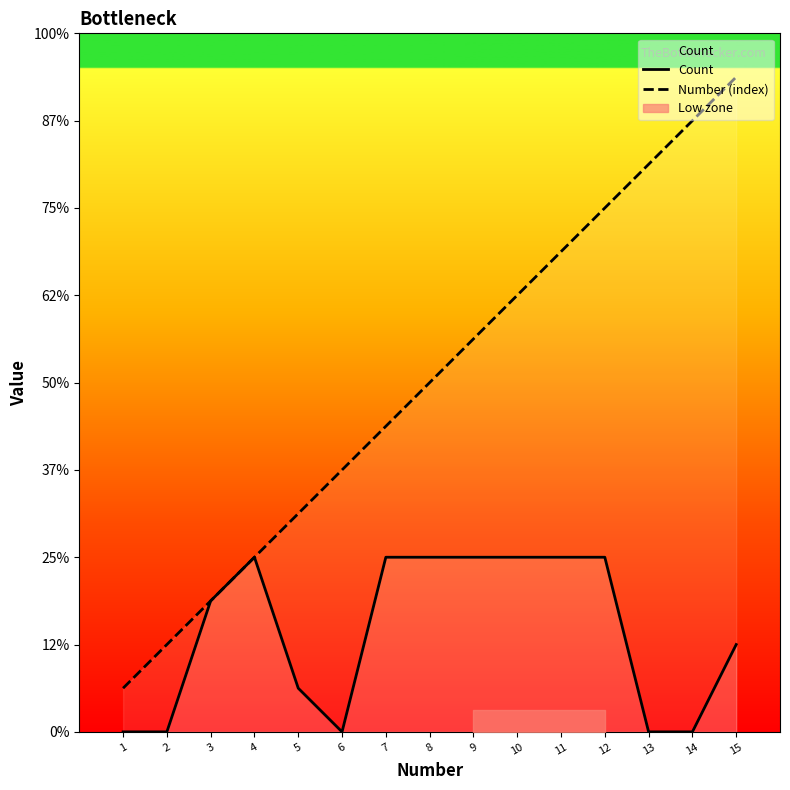

True or false: Number (index) has a value of 14 at 14.

True